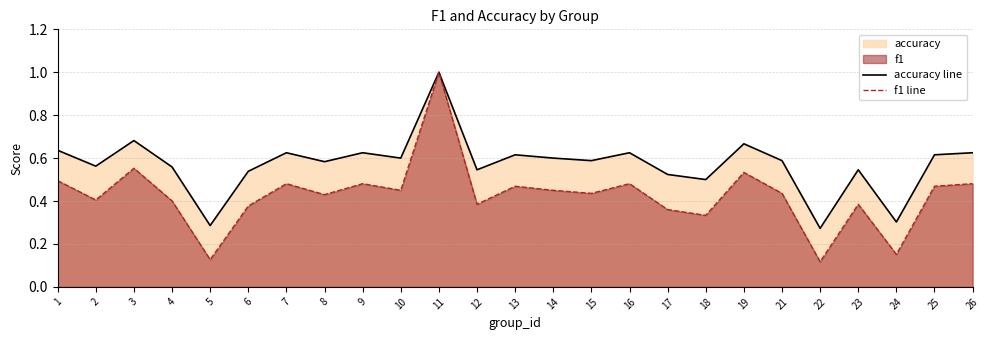

What is the value of the accuracy line point at the 16th from the left?

0.6